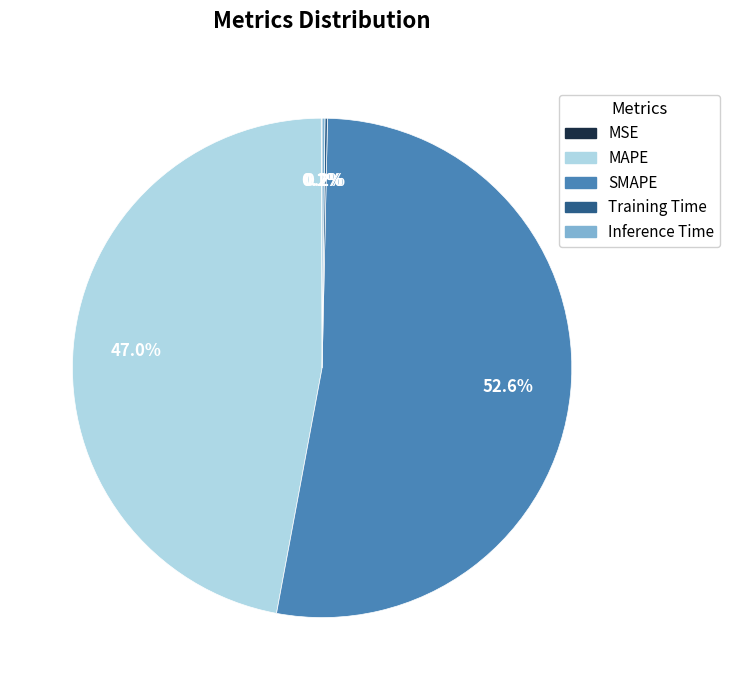

Combined, do SMAPE and MAPE account for over 50%?

Yes